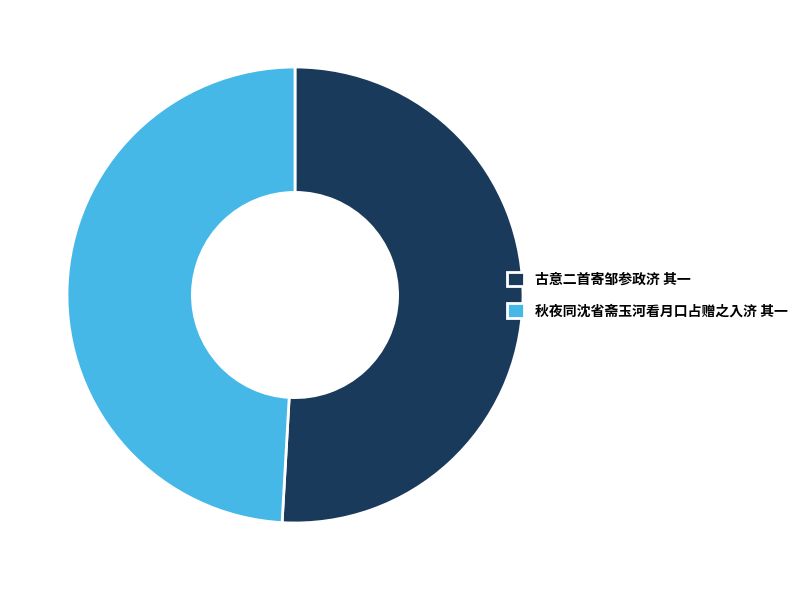

Which slice is the largest?

古意二首寄邹参政济 其一